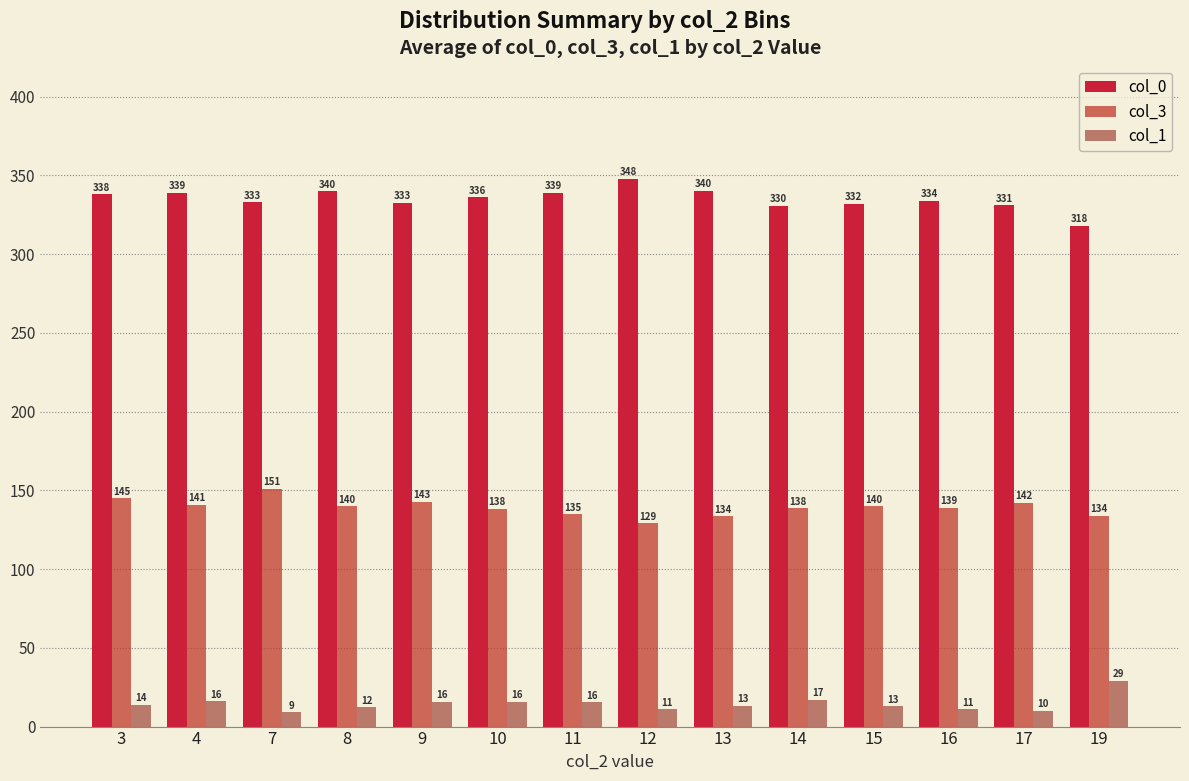

Does the chart contain stacked bars?

No